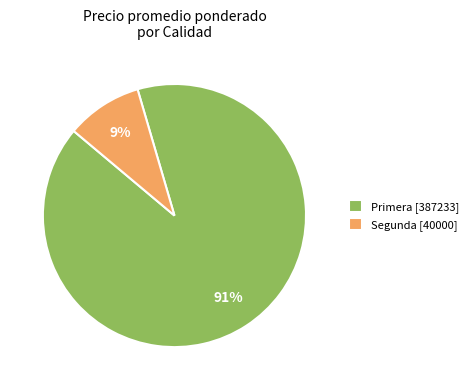

How many segments does this pie chart have?

2